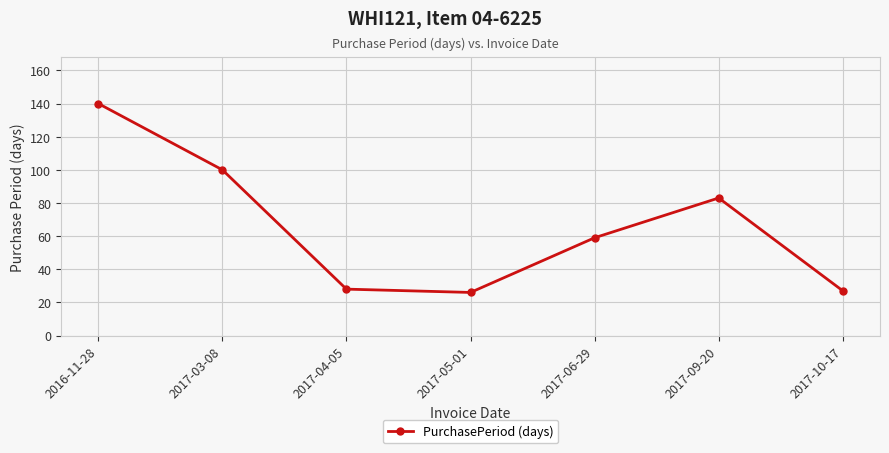

Reading left to right, extract all data points from this chart.

140	100	28	26	59	83	27